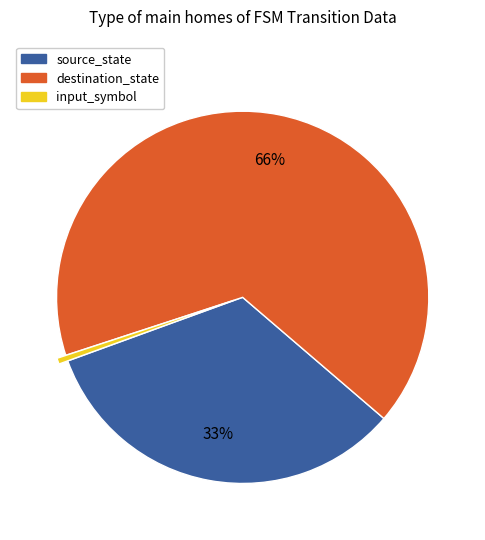

Rank the categories by value from highest to lowest.

destination_state, source_state, input_symbol